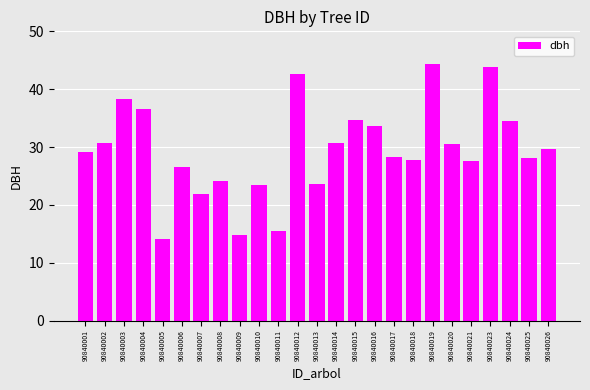

What is the value of the 1st bar from the left?

29.2